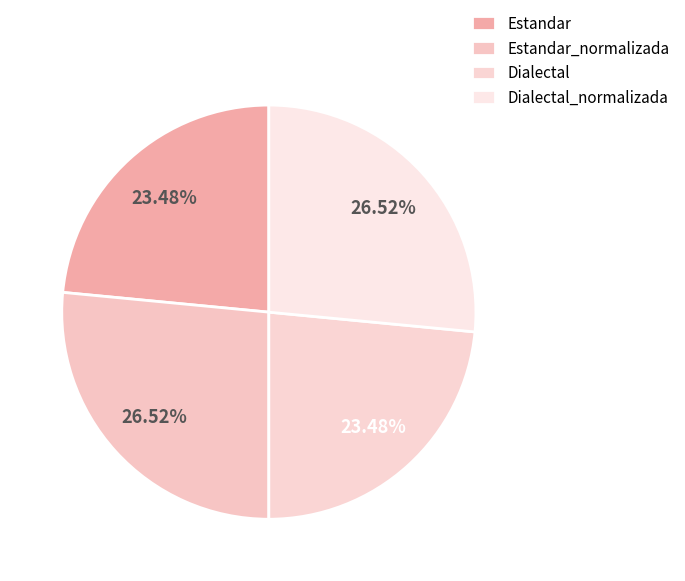

Is it true that Dialectal is 11% of the pie?

False